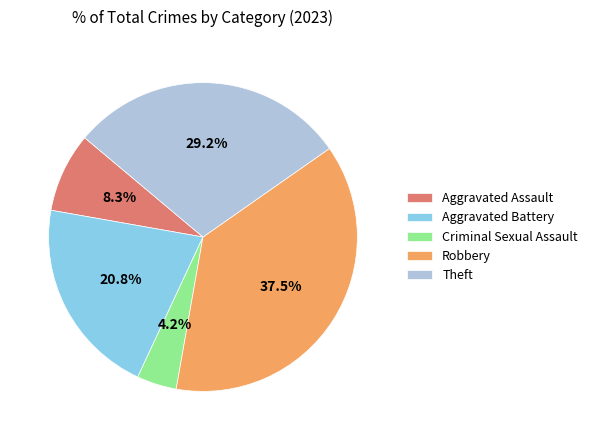

Rank the categories by value from lowest to highest.

Criminal Sexual Assault, Aggravated Assault, Aggravated Battery, Theft, Robbery